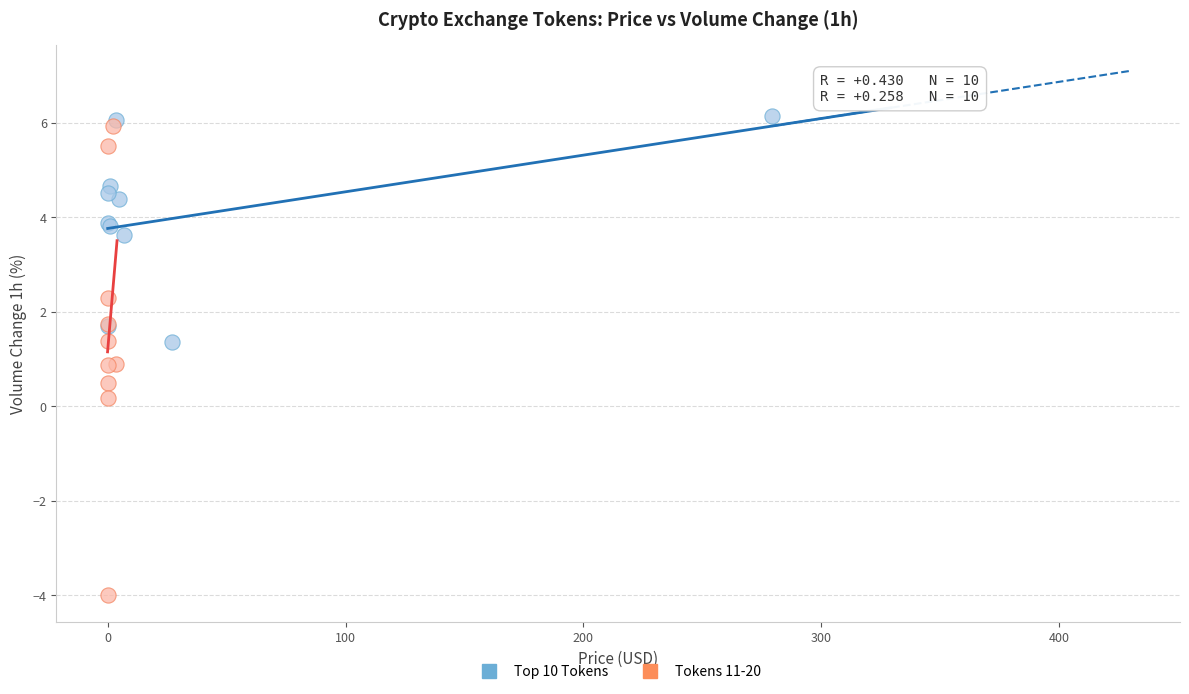

What are all the series names shown in the legend?

Top 10 Tokens, Tokens 11-20